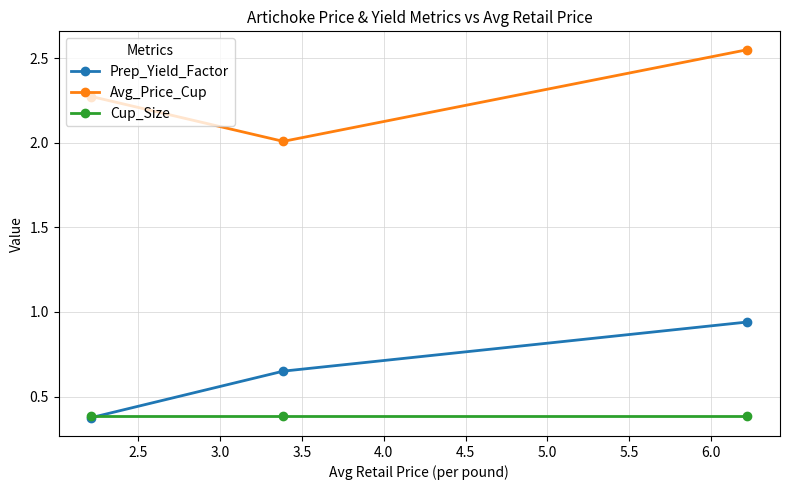

Which series has the largest range (max minus min)?

Prep_Yield_Factor